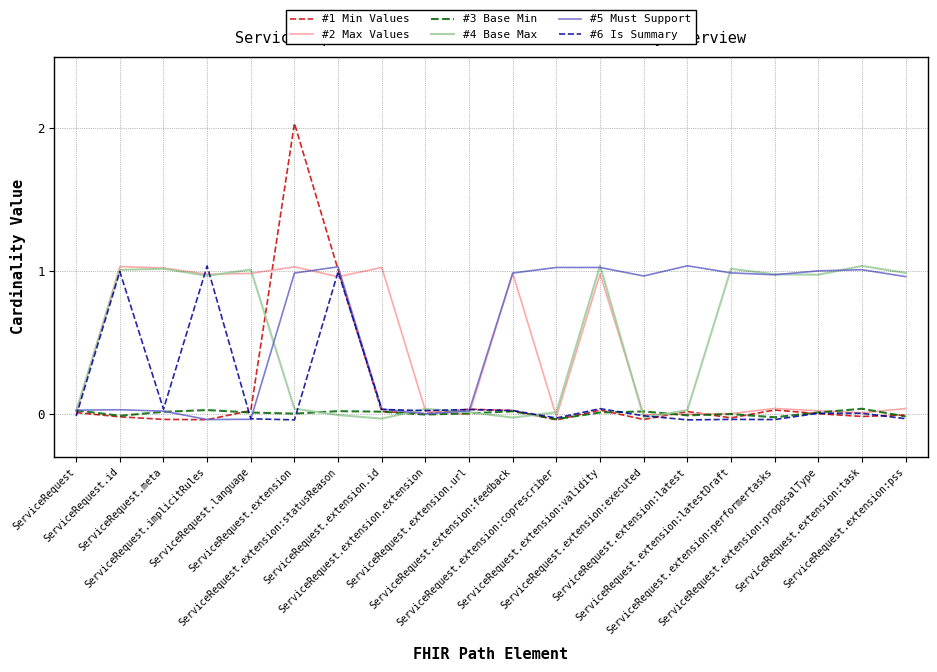

What position from the right is ServiceRequest.extension:executed?

7